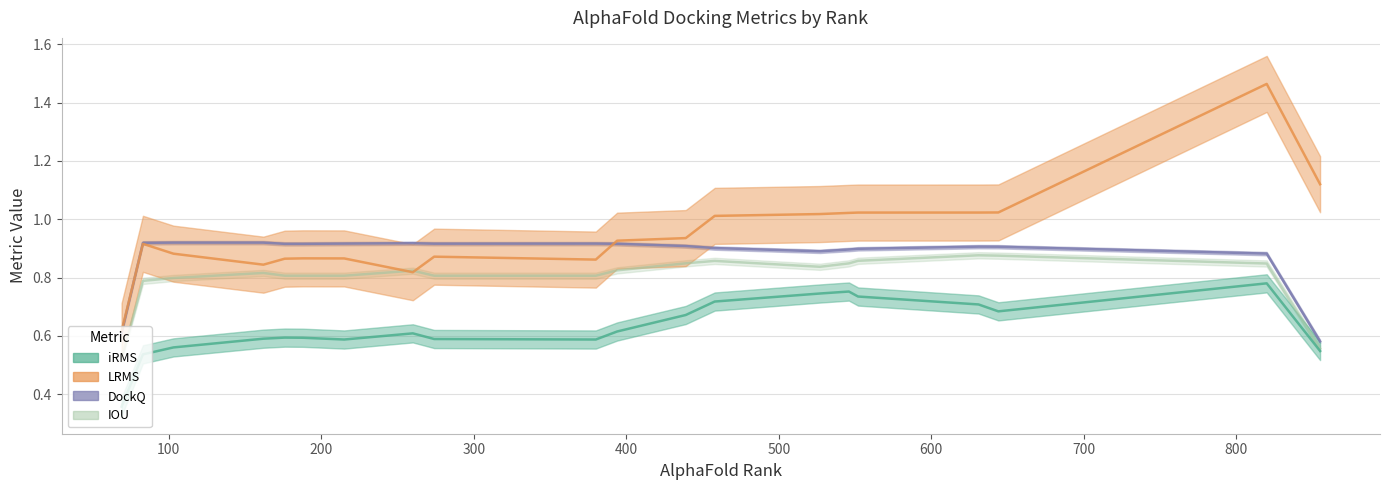

What is the maximum value for IOU?

0.9